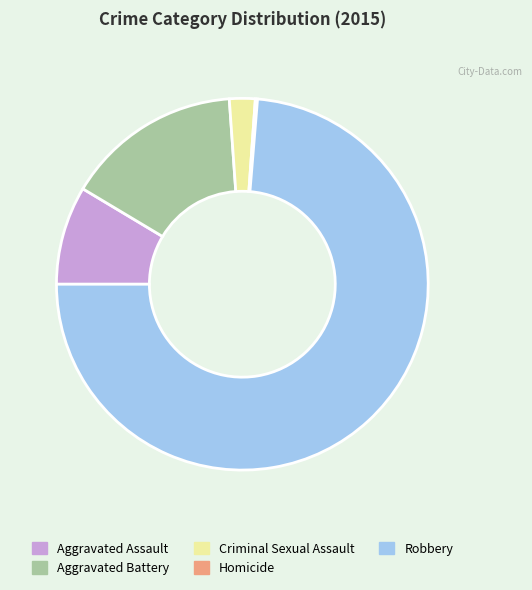

Do Robbery and Aggravated Battery together represent more than half of the pie?

Yes